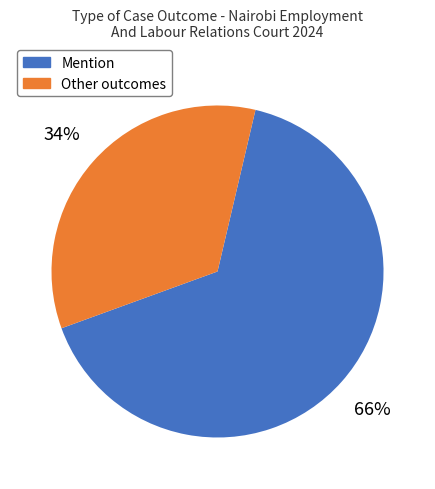

Is there any slice that represents more than half of the pie?

Yes